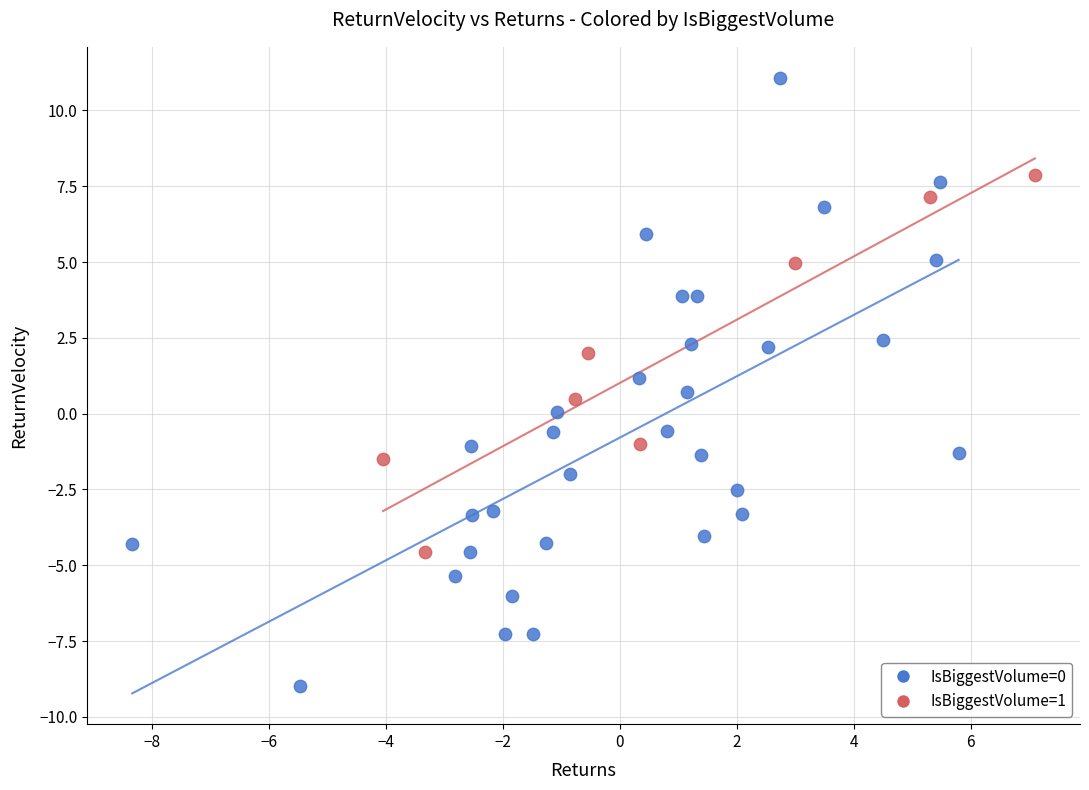

Which series reaches the maximum Y coordinate?

IsBiggestVolume=0